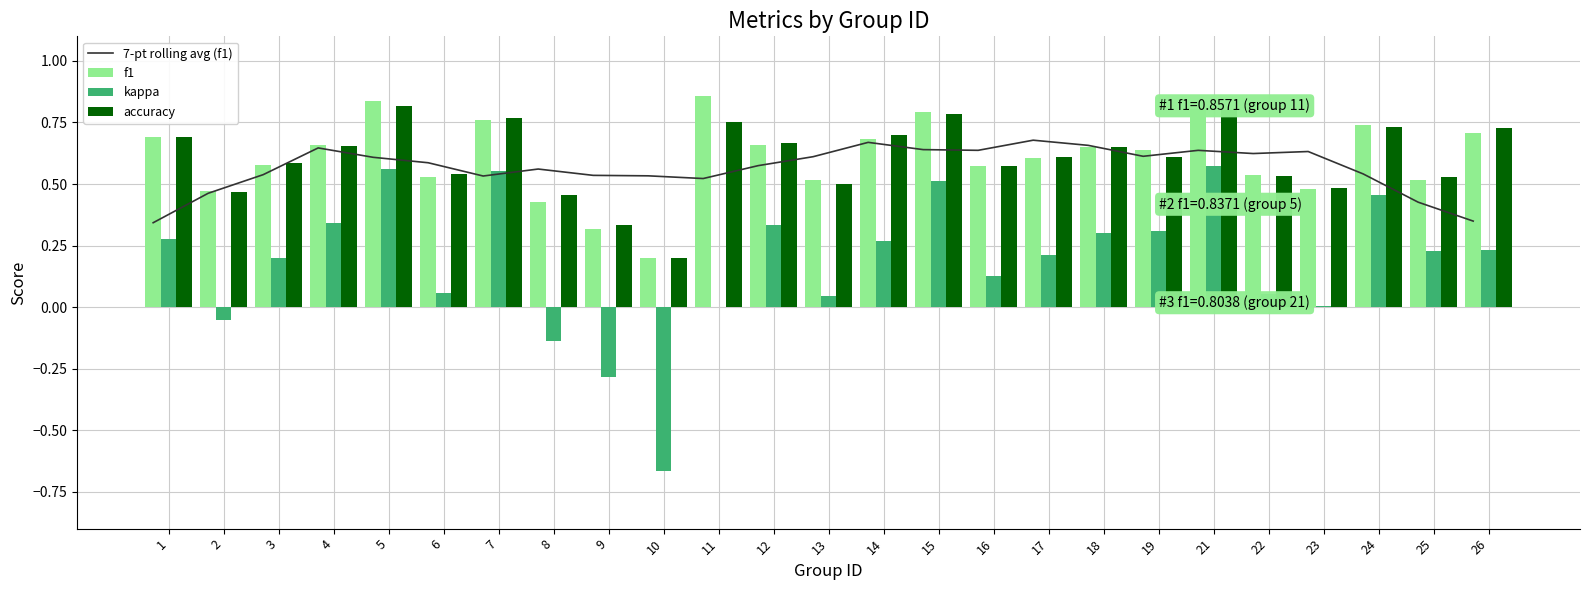

What is the difference between the highest and lowest values at 16?

0.5